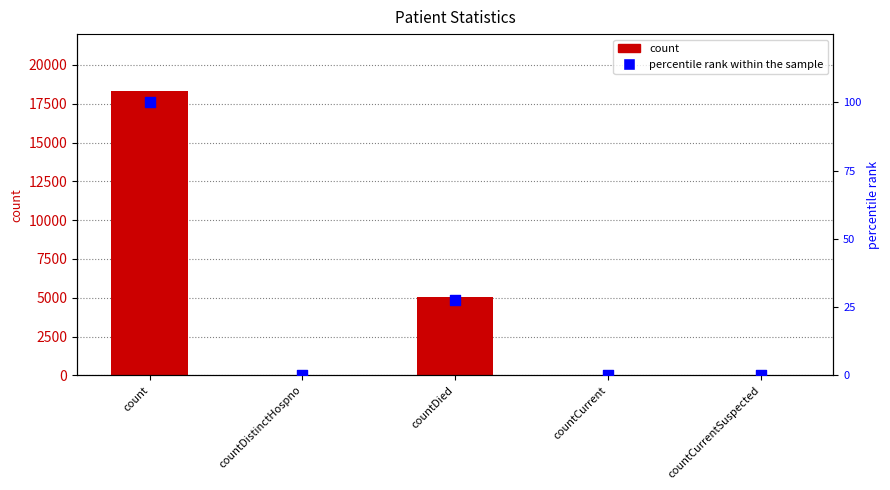

Which series has the widest spread of Y values?

count